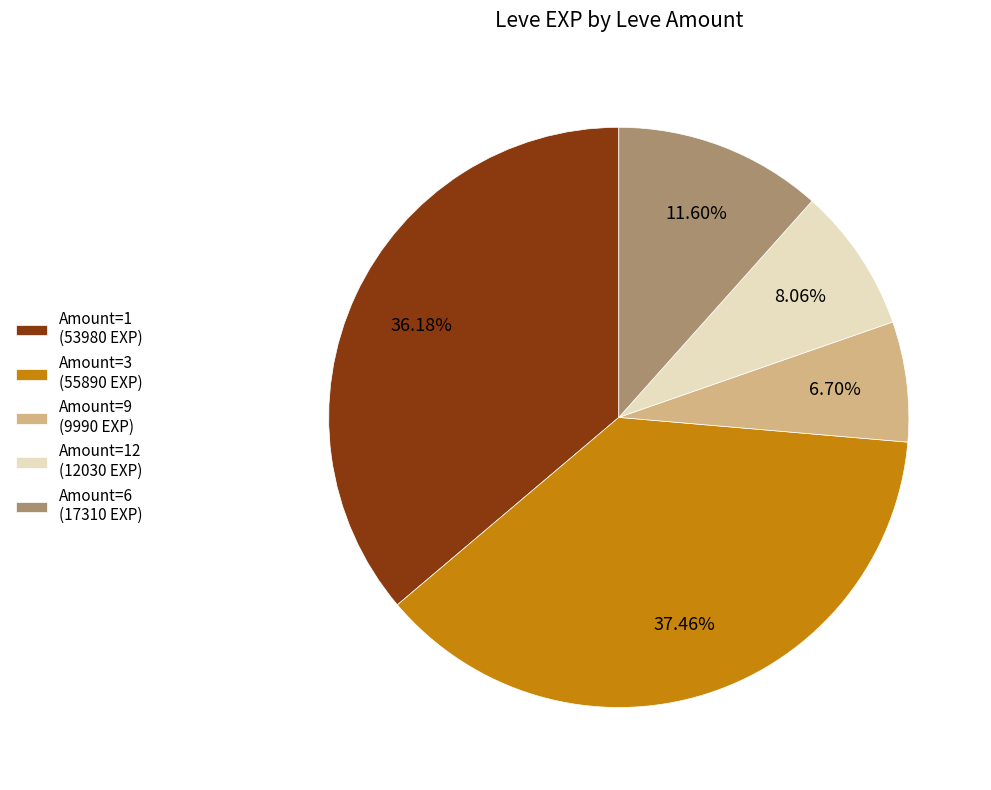

What is the smallest slice in the pie chart?

Amount=9 (9990 EXP)